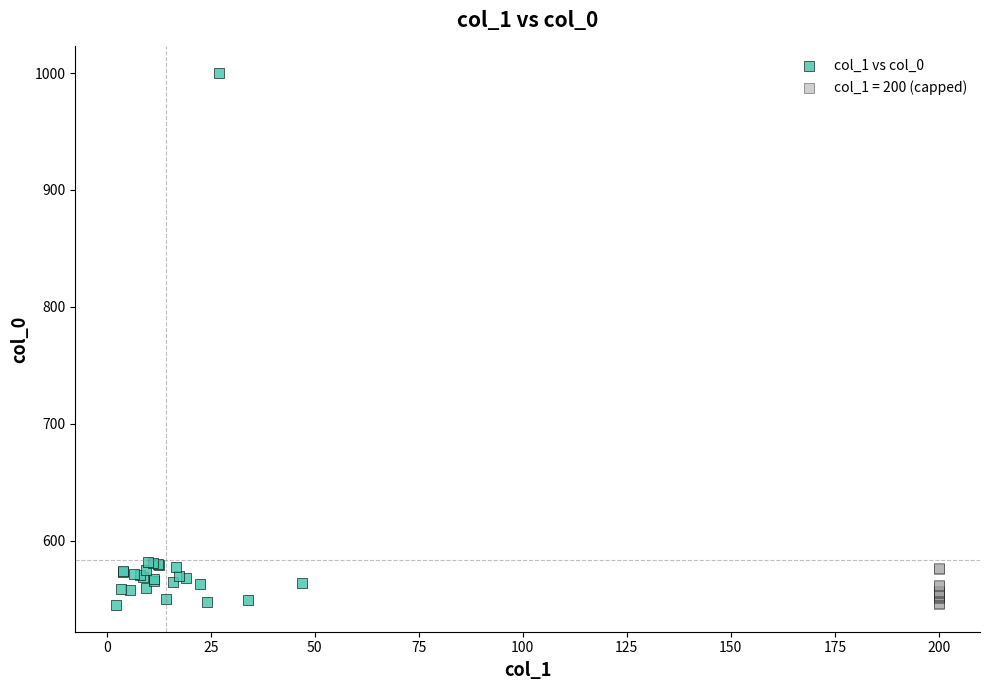

Which series has the widest spread of Y values?

col_1 vs col_0